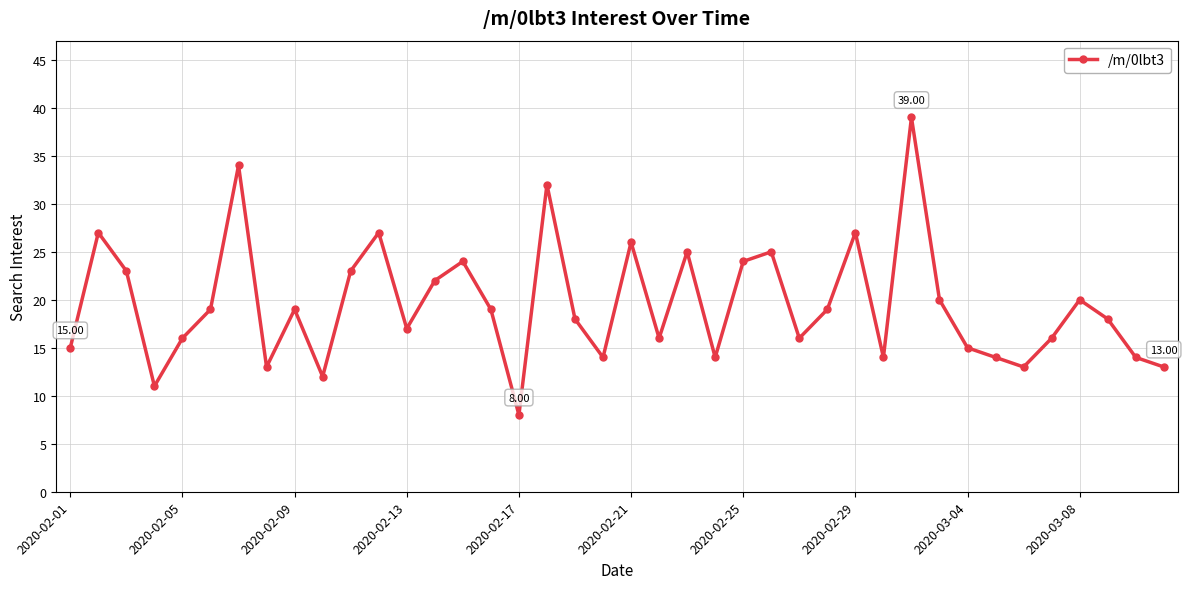

What is the sum of all values?

781